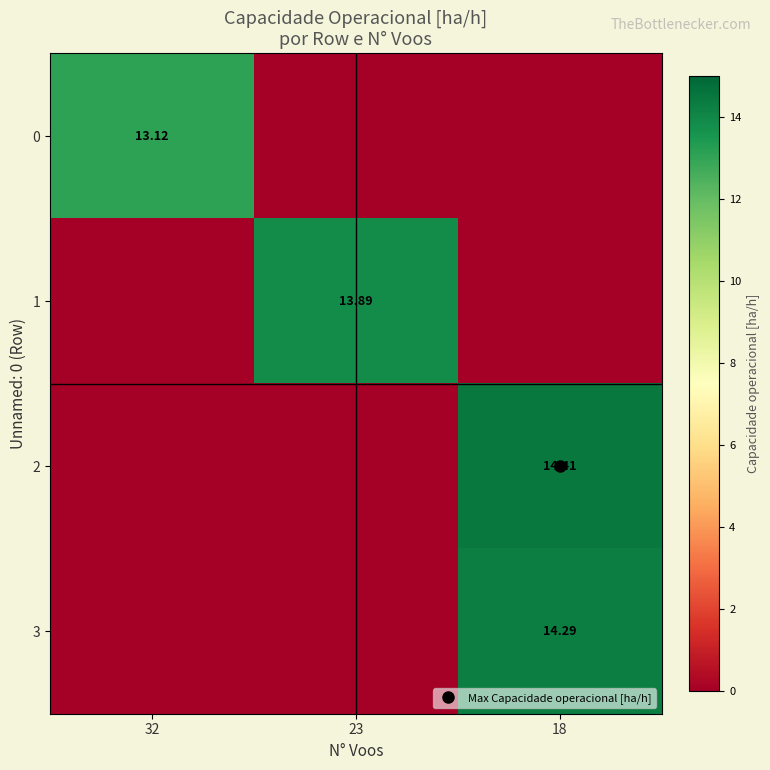

What is the maximum value shown in the chart?

14.4